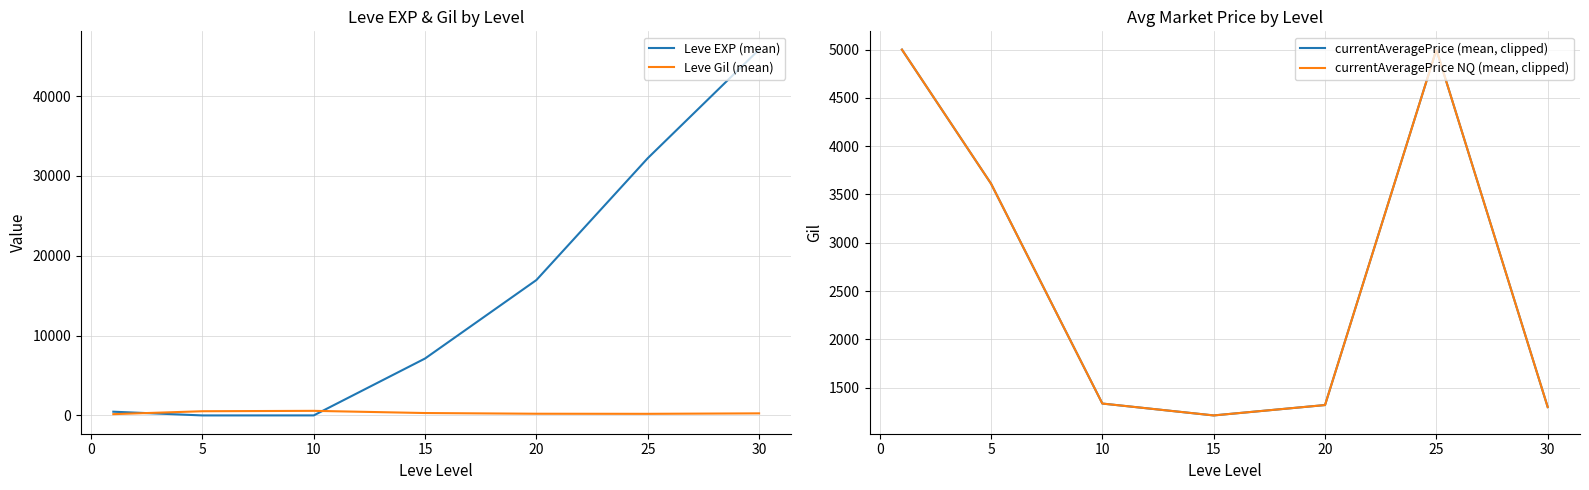

How many distinct data groups are displayed?

4